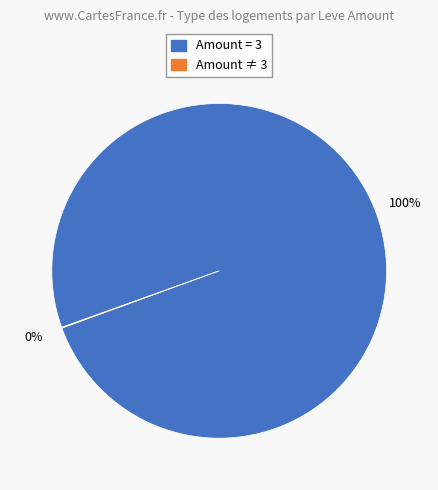

Is there any slice that represents more than half of the pie?

Yes